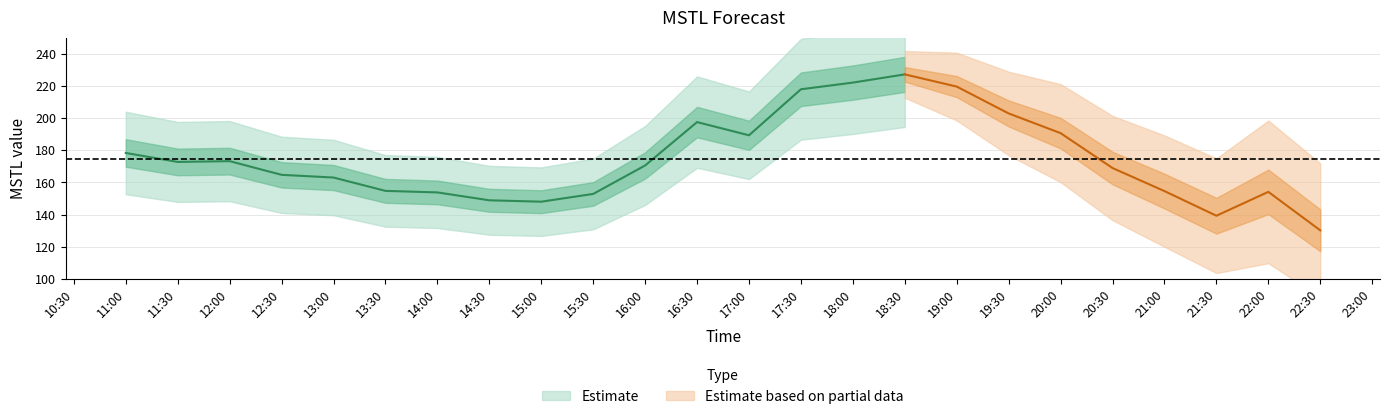

What is the sum of all values?

4194.0